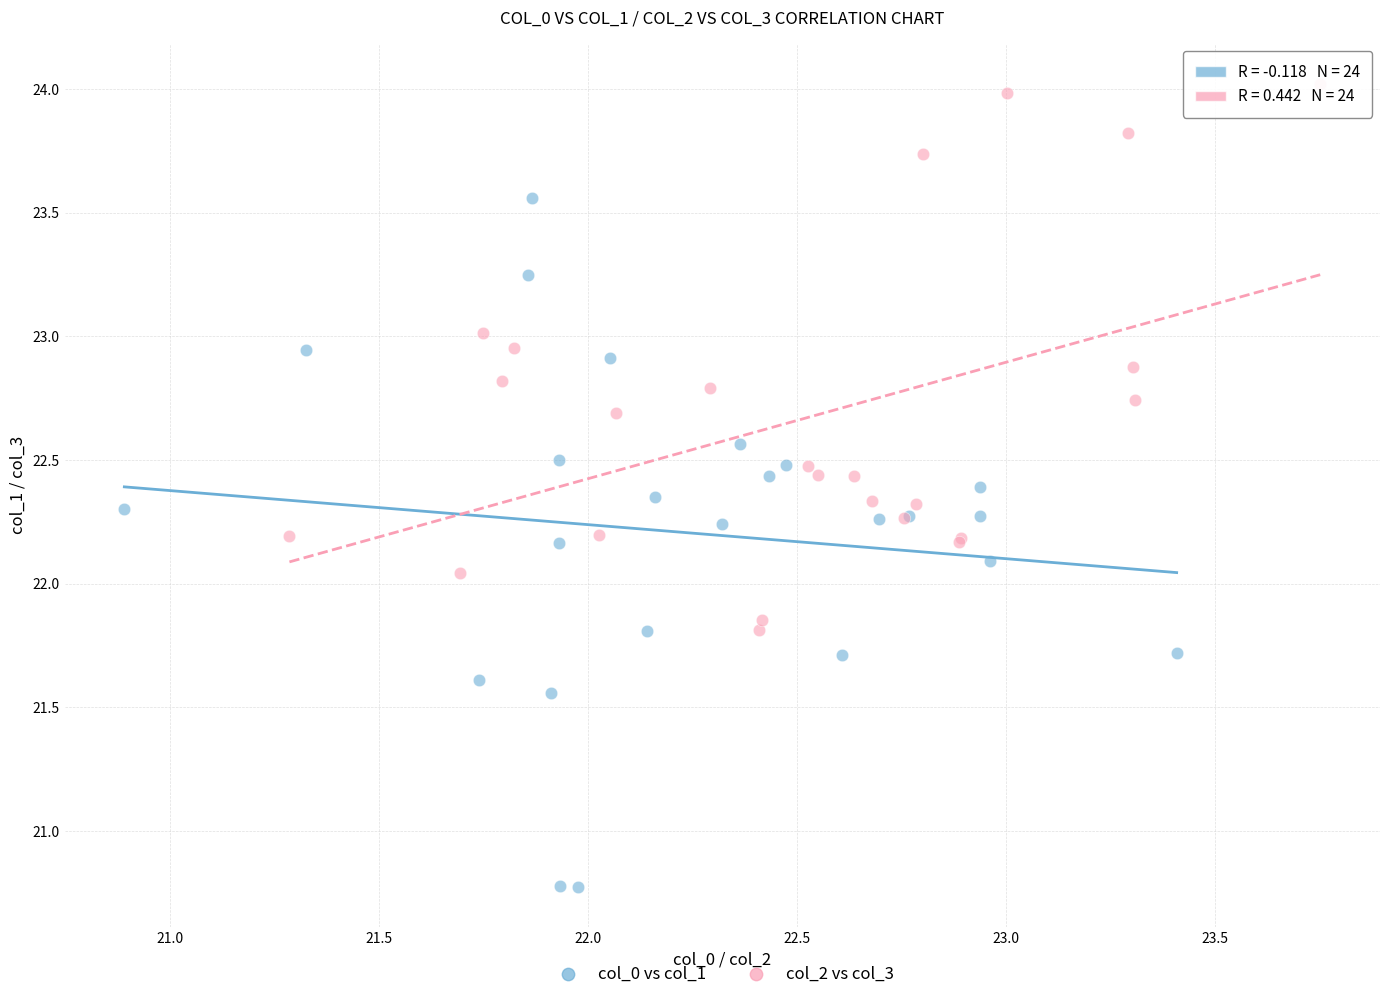

Which series reaches the maximum Y coordinate?

col_2 vs col_3